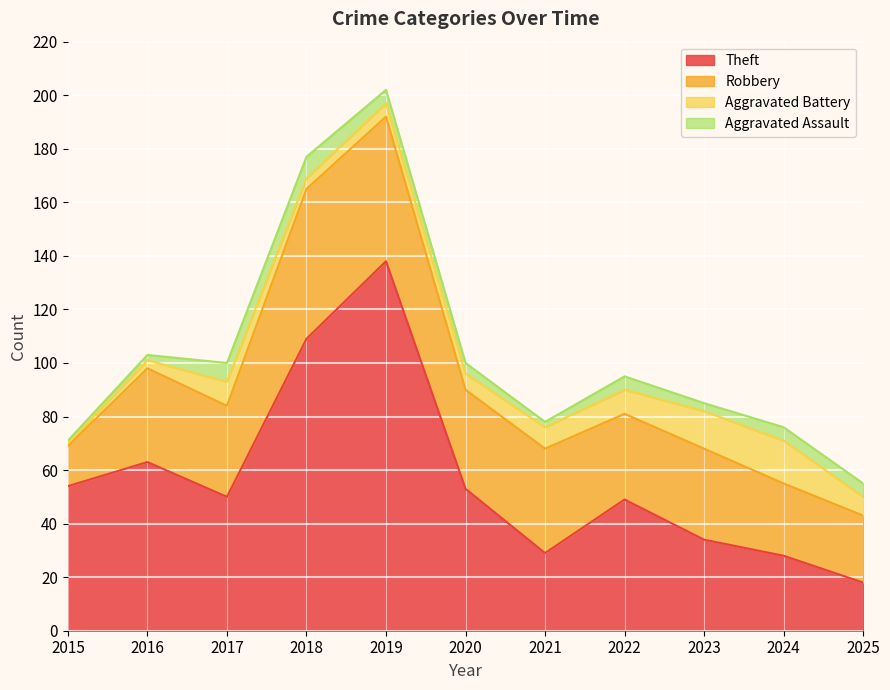

Is it true that Theft equals 54 at 2015?

True